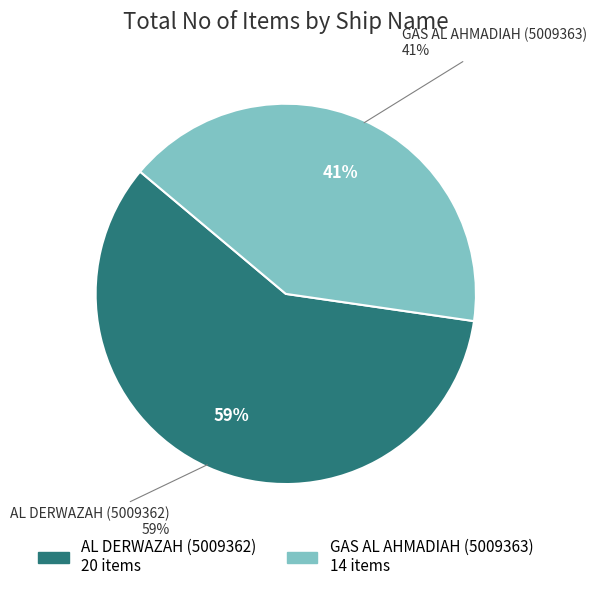

How many slices are in this pie chart?

2